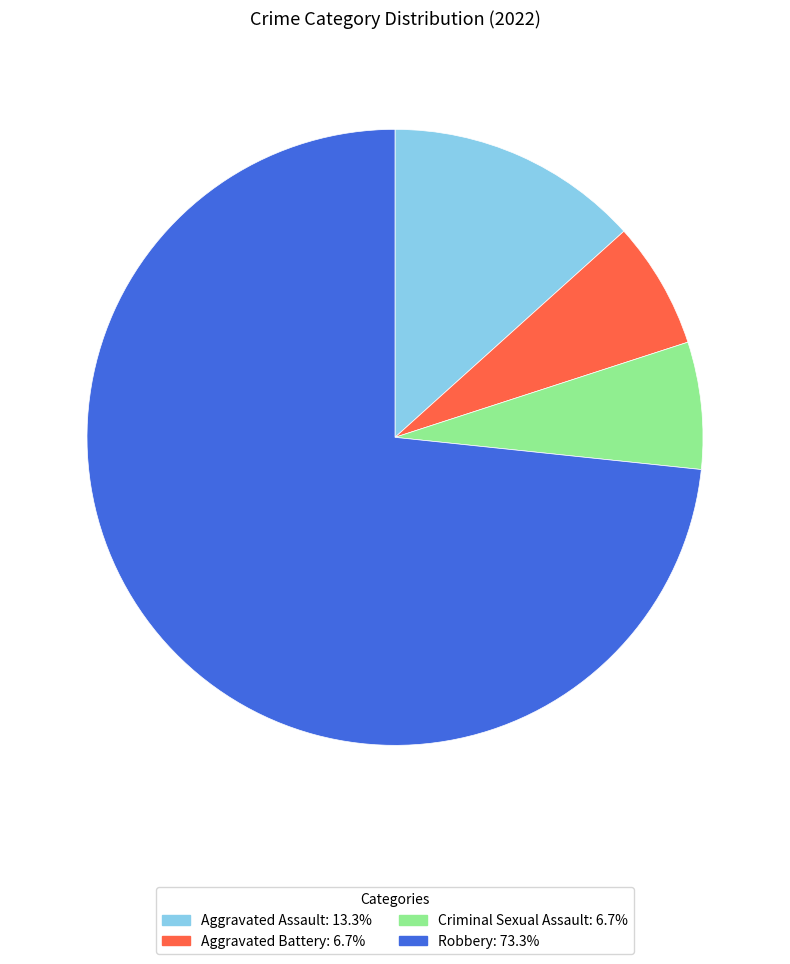

Count the number of slices in the pie.

4